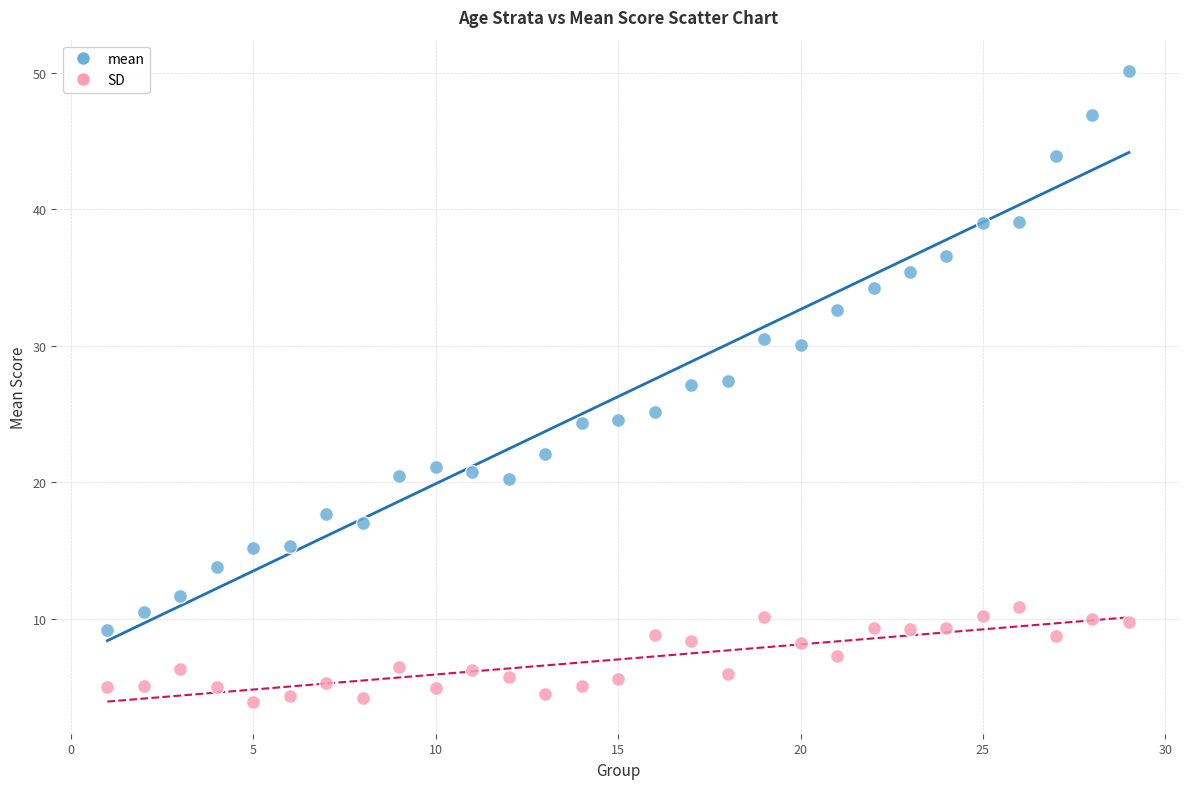

Which series reaches the maximum Y coordinate?

mean